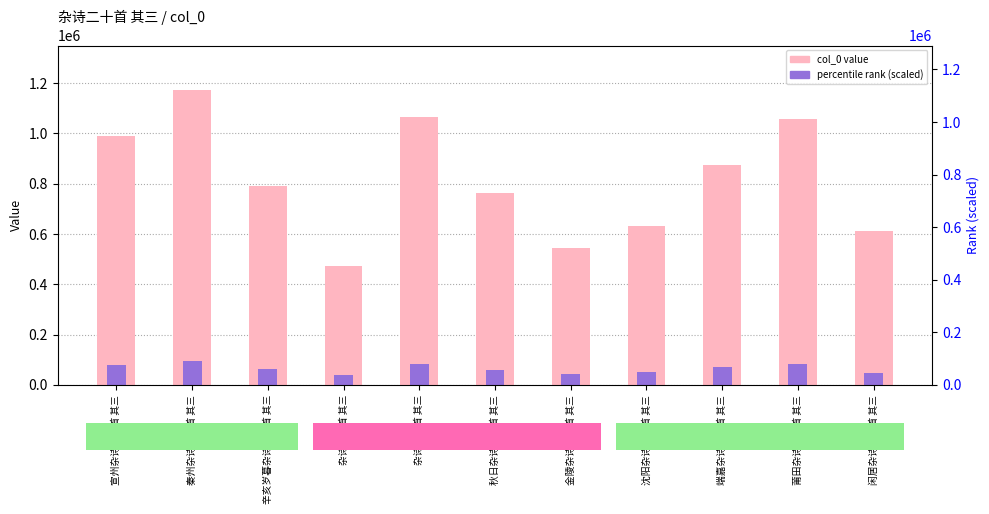

How many data points in col_0 are less than 789687?

5